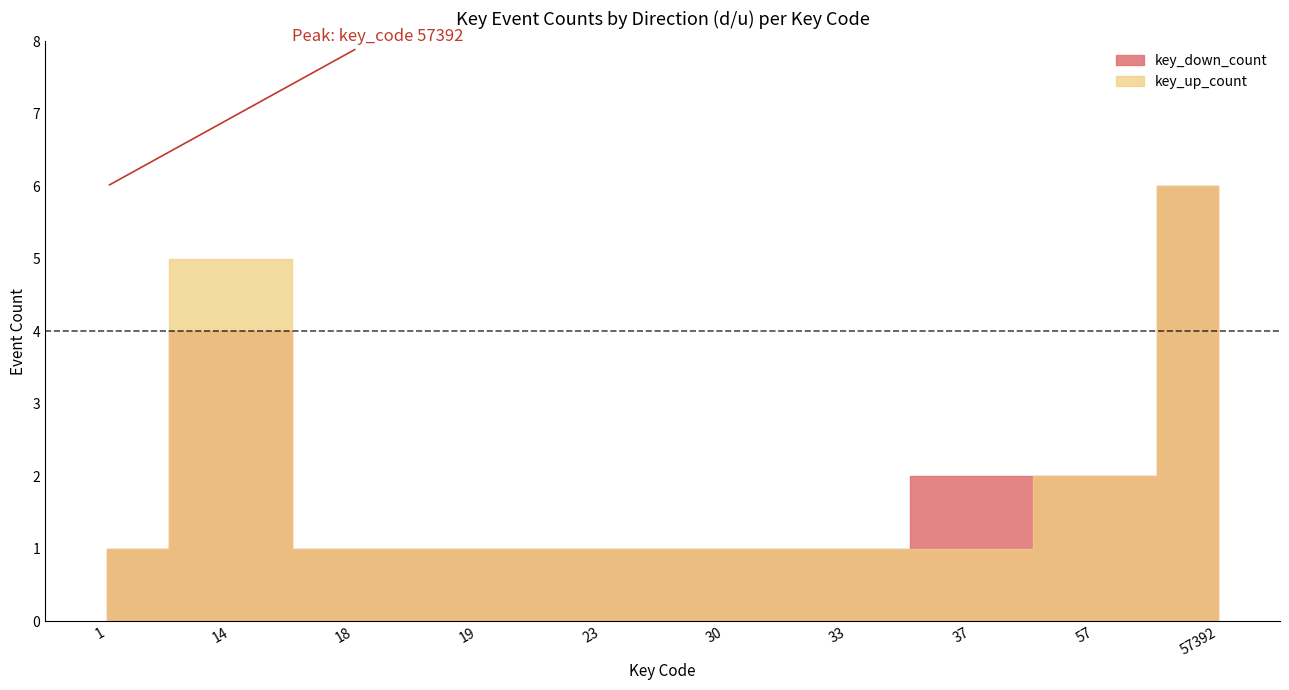

Is the value of key_down_count at 19_25 greater than the value of key_up_count at 30_21?

No